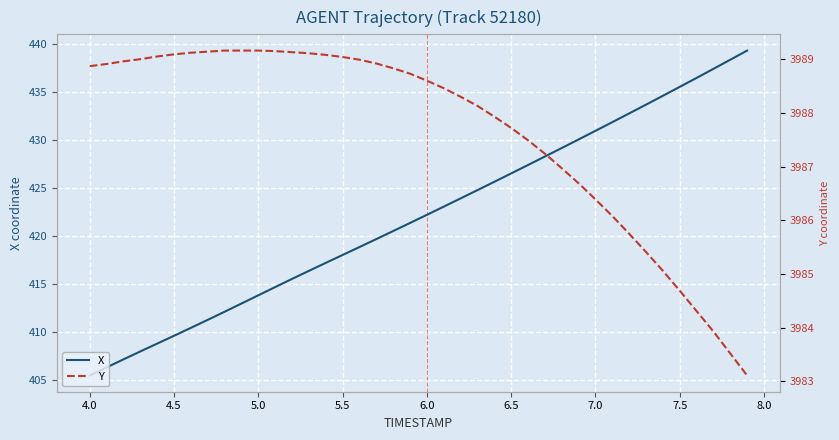

Which category has the lowest value in the X series?

4.0